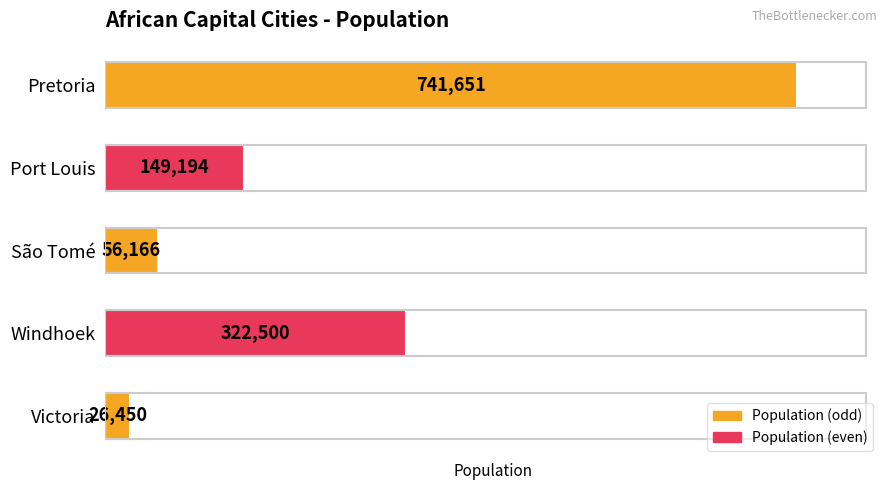

List the labels in order of value, largest first.

Pretoria, Windhoek, Port Louis, São Tomé, Victoria